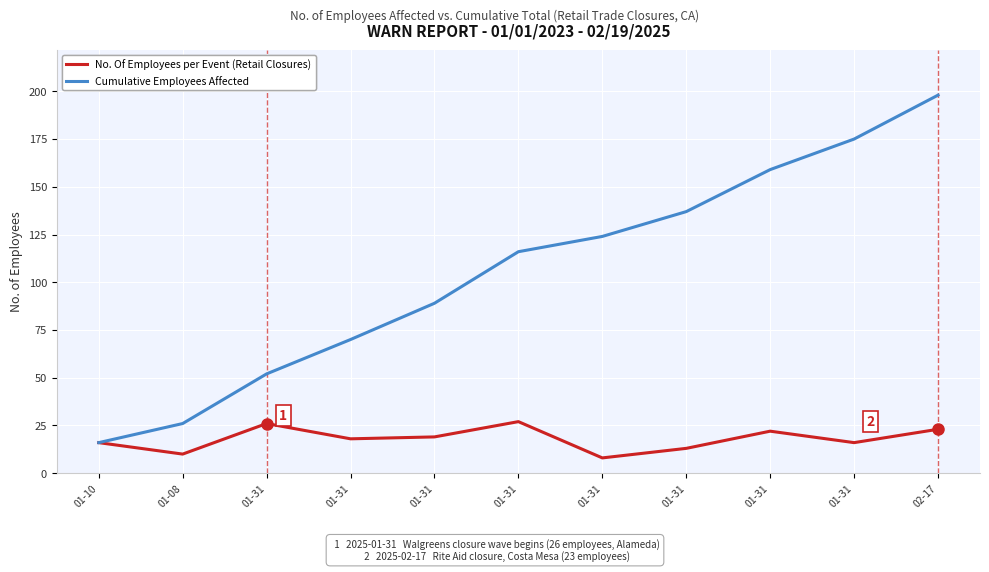

Where is the first local minimum for No. Of Employees per Event (Retail Closures)?

01-08